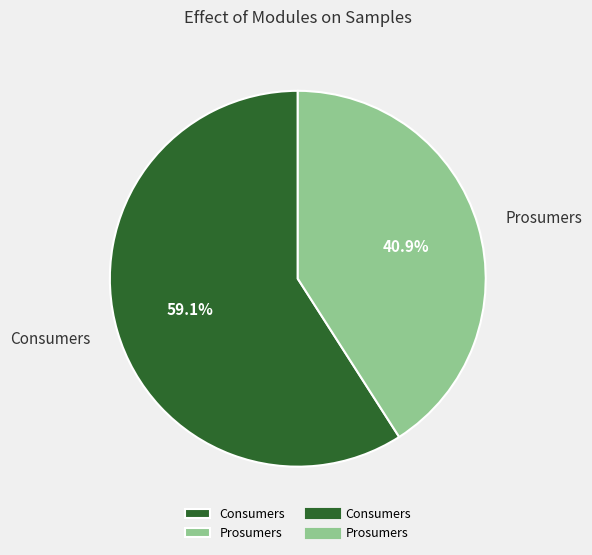

Which category accounts for the majority?

Consumers